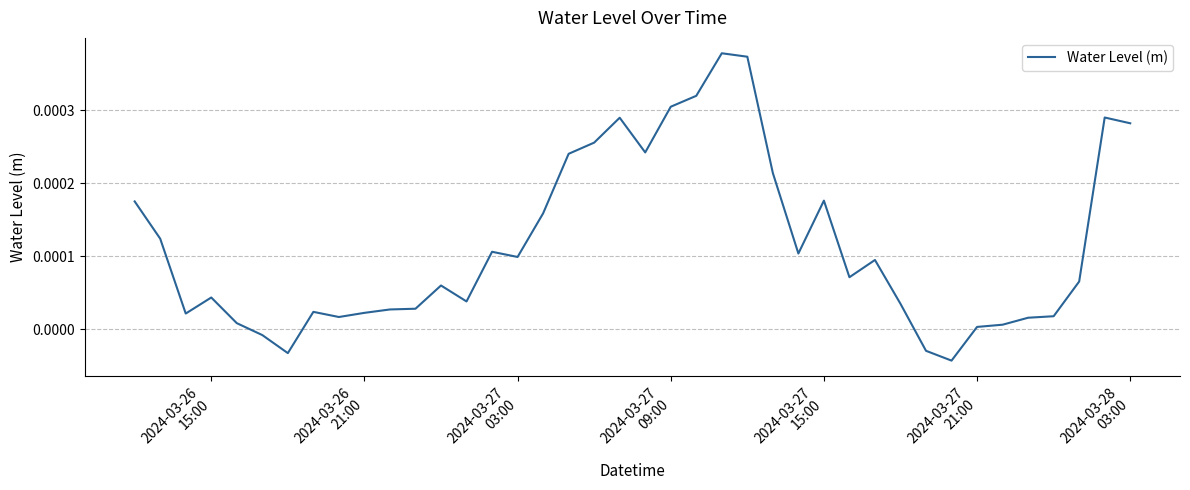

Count the number of categories in the chart.

40